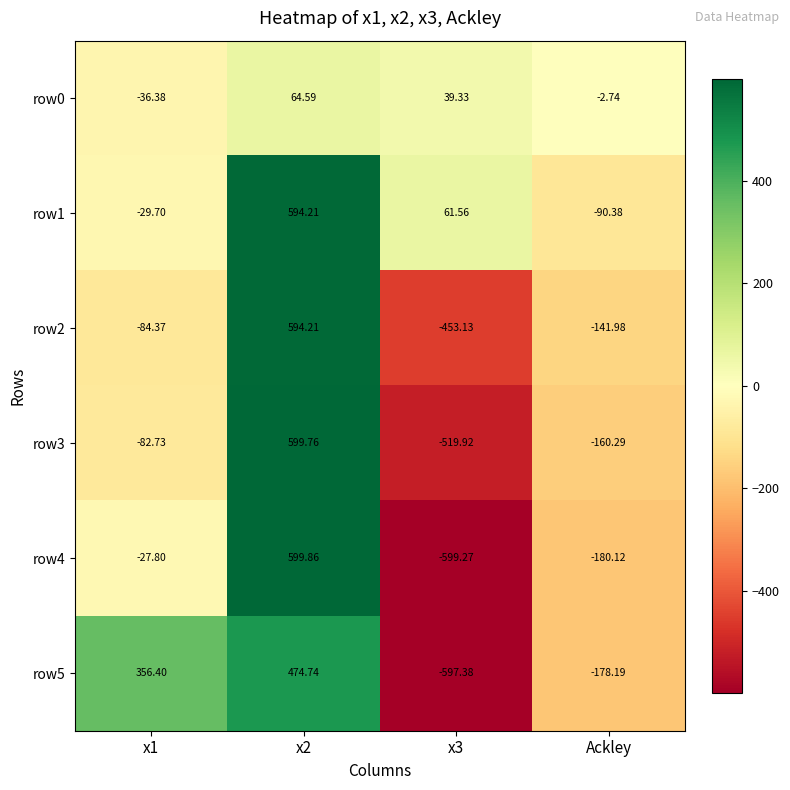

Is the value of row2 at x3 greater than the value of row4 at Ackley?

No